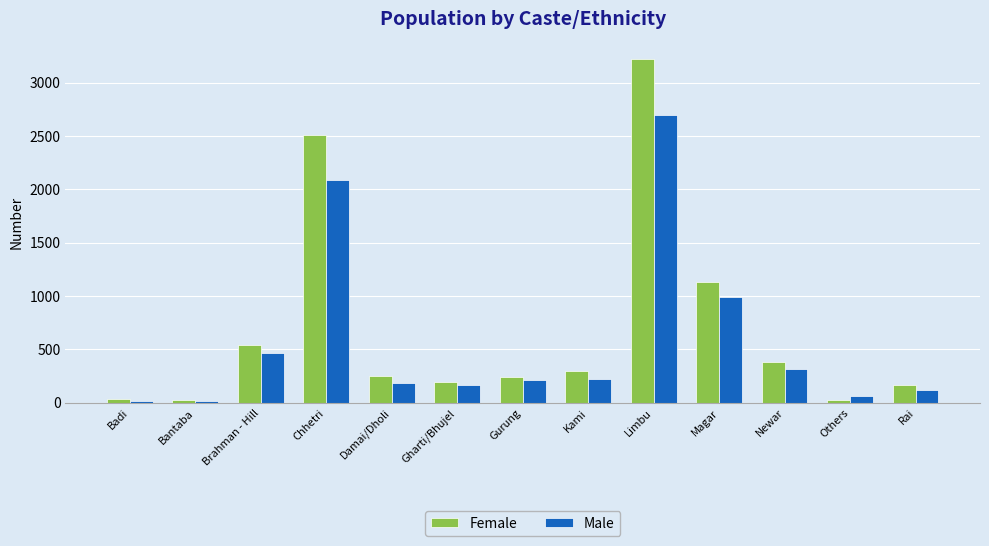

Which label corresponds to the largest value in the chart?

Limbu